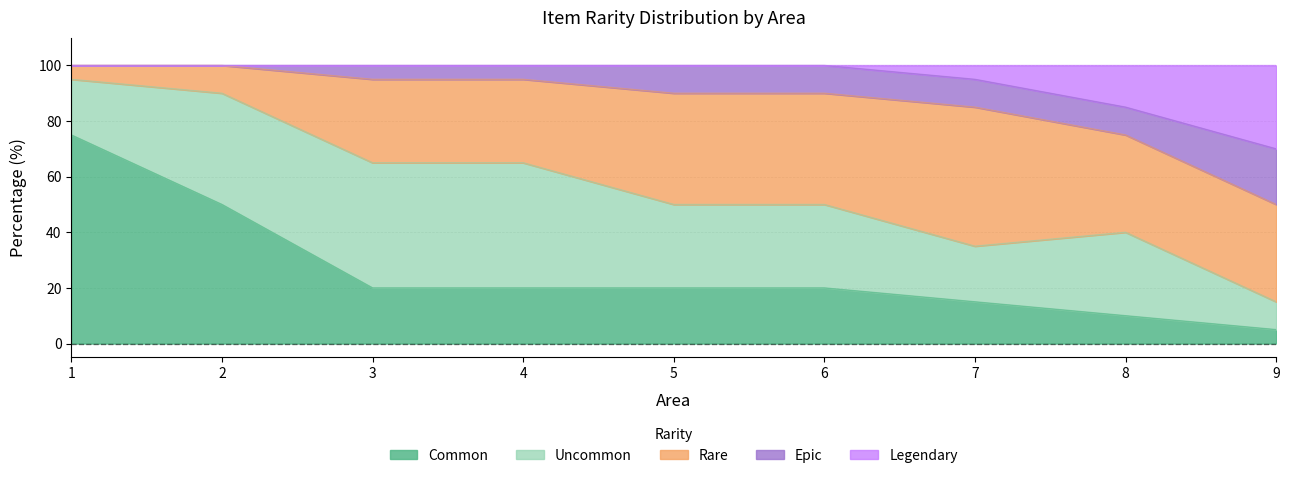

What is the maximum value shown in the chart?

75